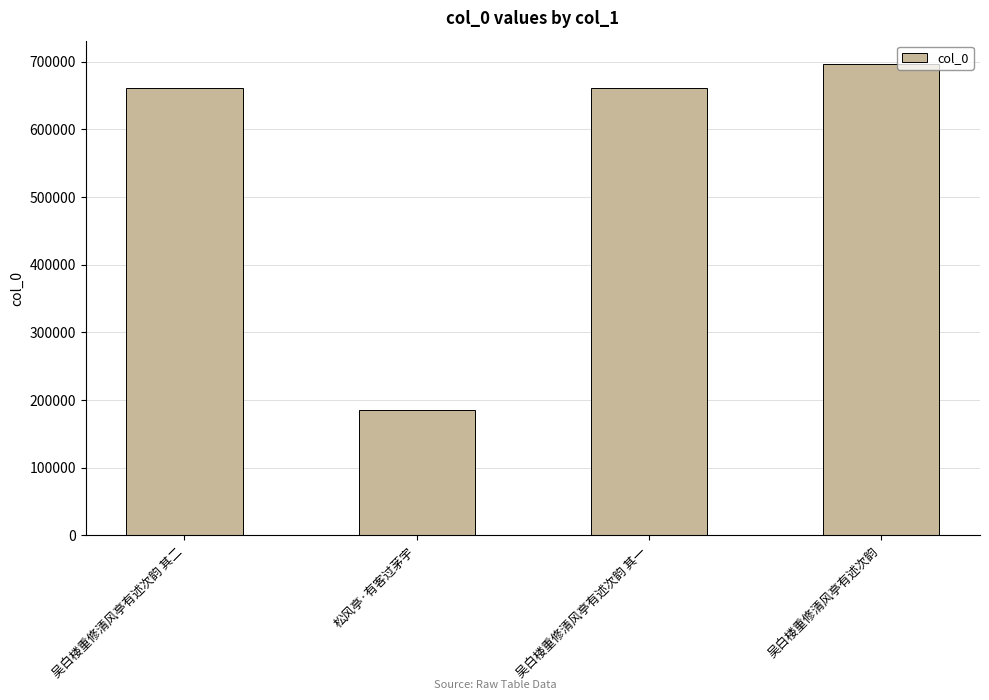

What is the maximum value shown in the chart?

696256